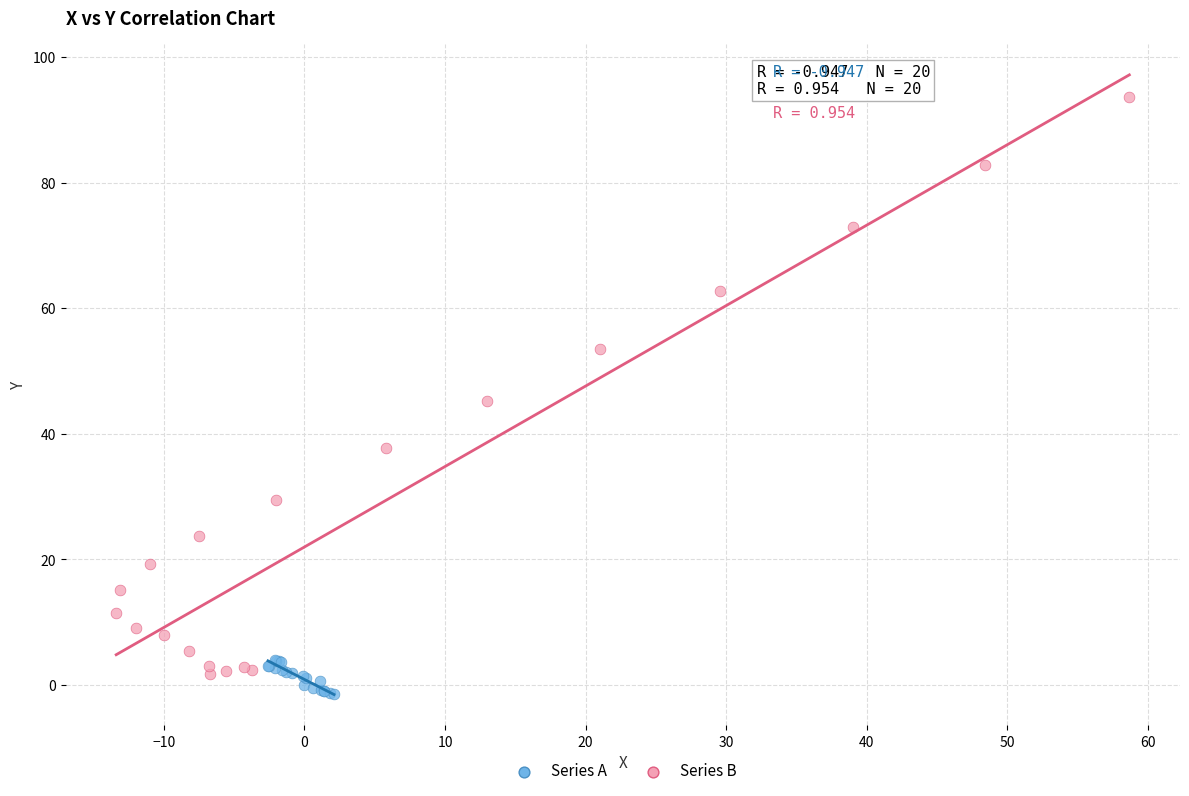

Which series reaches the maximum Y coordinate?

Series B